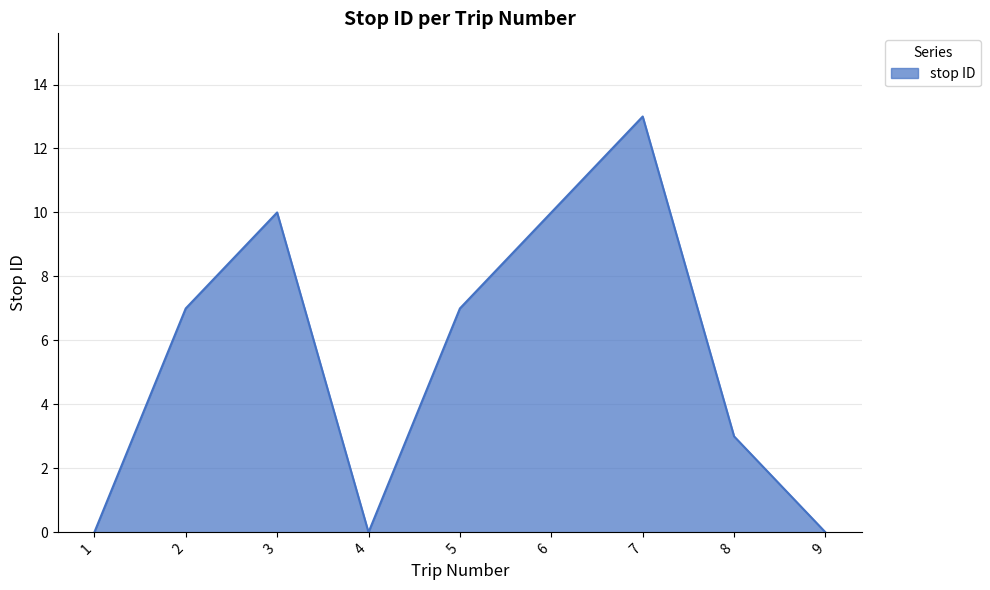

What is the difference between the values at 9 and 6?

10